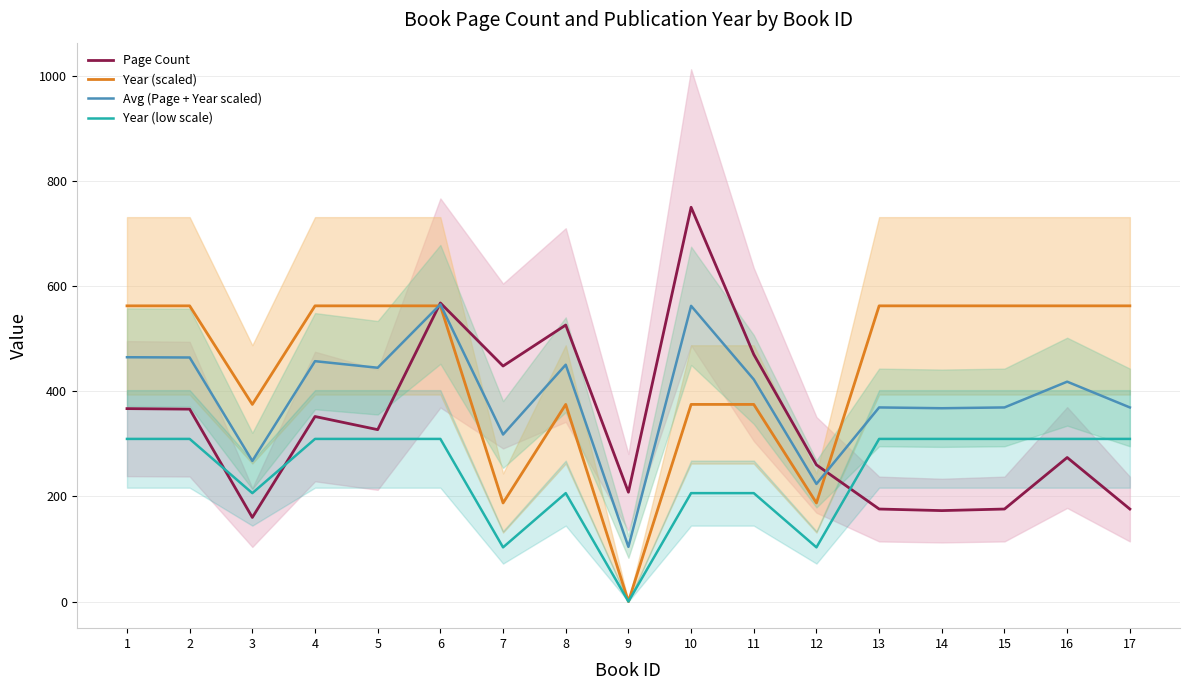

What is the total value across all series at 6?

2005.1